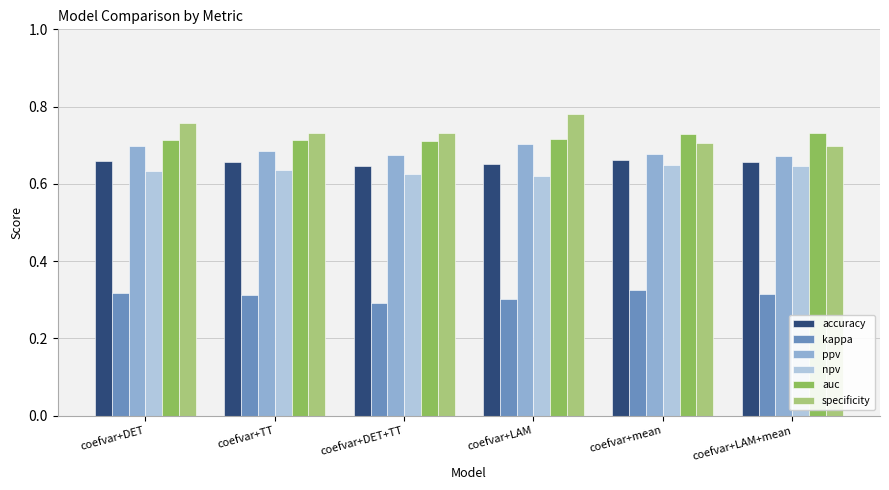

Is it true that accuracy equals 1.0 at coefvar+LAM+mean?

False